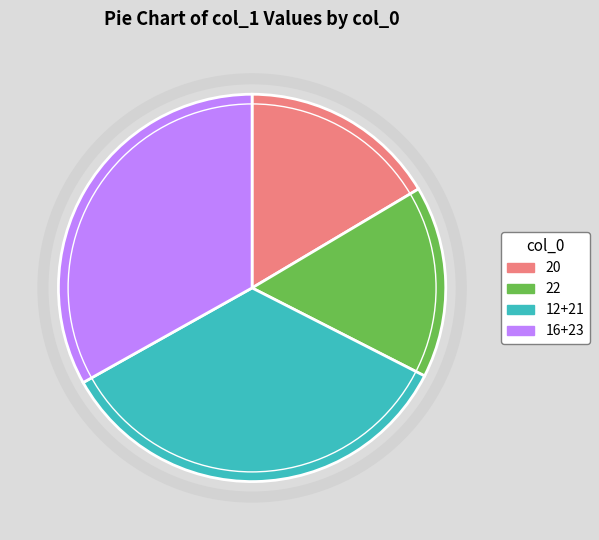

The 16+23 slice represents 45% of the pie. True or false?

False